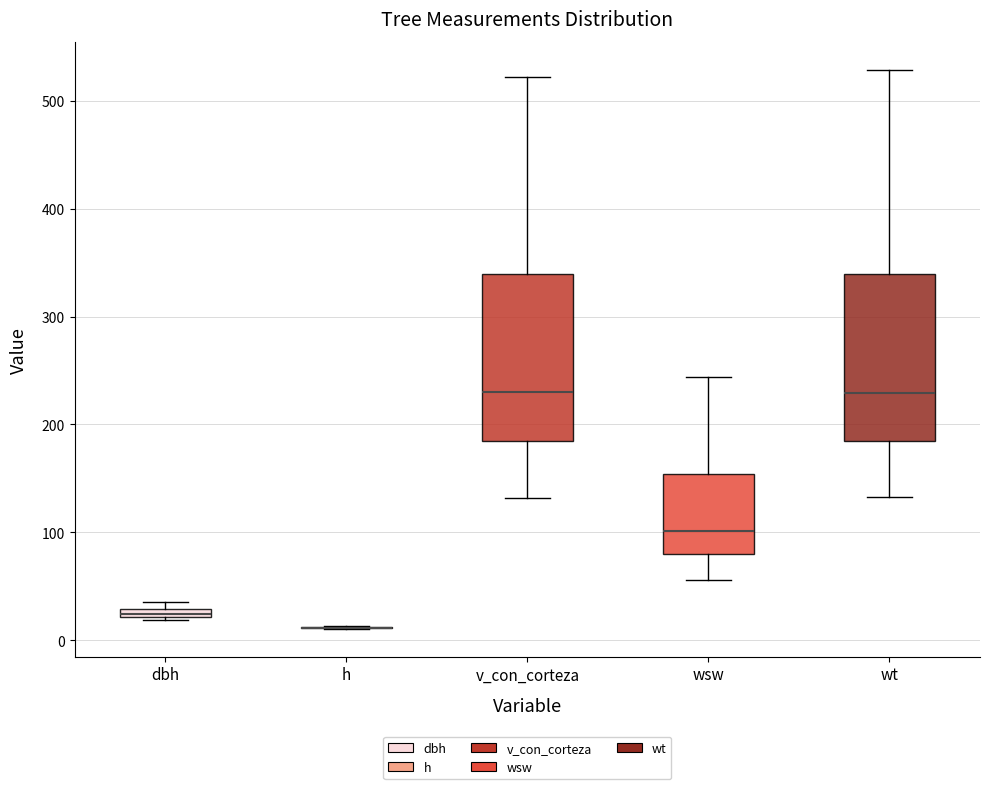

Where does the median line of the box for v_con_corteza sit on the y-axis? The values are not printed on the chart, so give them approximately, as read against the axis.

230